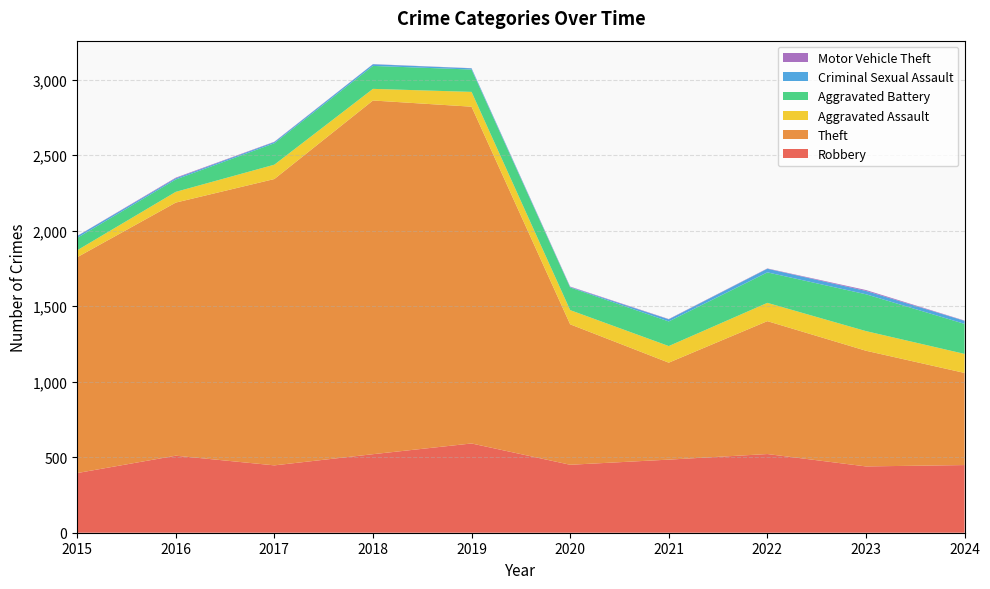

Reading left to right, list all the values displayed in this chart.

Robbery: 395	510	446	520	591	450	484	521	439	448
Theft: 1429	1676	1896	2342	2230	930	642	880	766	610
Aggravated Assault: 46	71	95	77	98	94	110	121	130	126
Aggravated Battery: 82	82	142	152	148	150	163	202	244	199
Criminal Sexual Assault: 12	8	8	11	8	3	14	24	22	20
Motor Vehicle Theft: 1	4	2	1	1	3	2	2	6	2